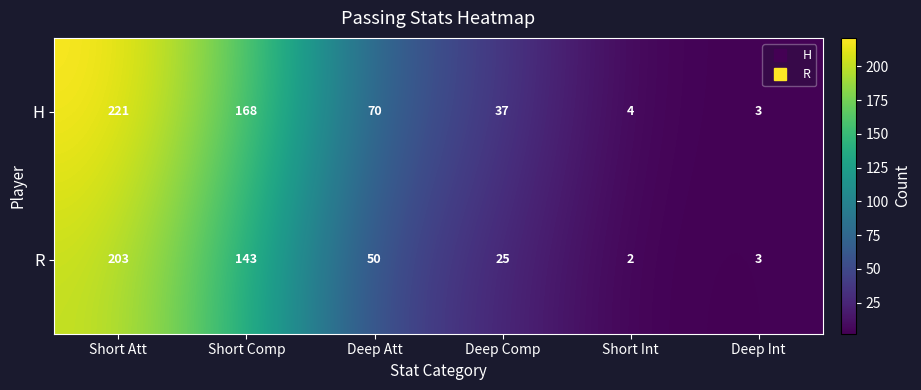

At how many categories does at least one series exceed 50?

3